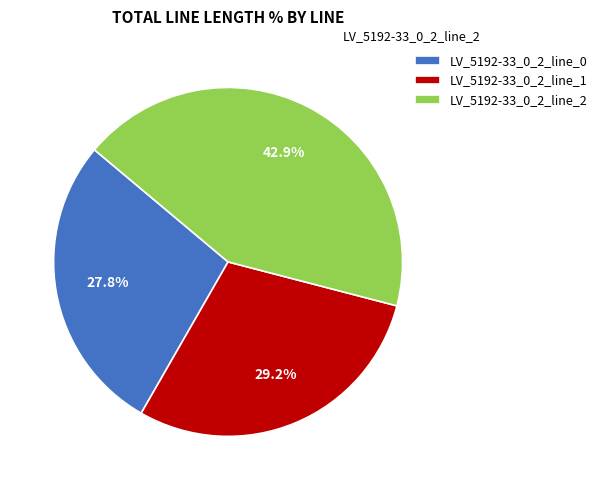

To the nearest percent, what is the difference between the LV_5192-33_0_2_line_0 and LV_5192-33_0_2_line_2 slice percentages?

15%